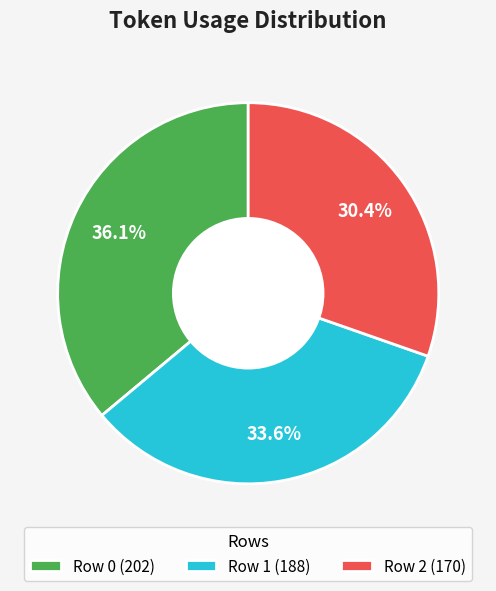

Combined, what portion of the pie is Row 2 and Row 1?

63.9%